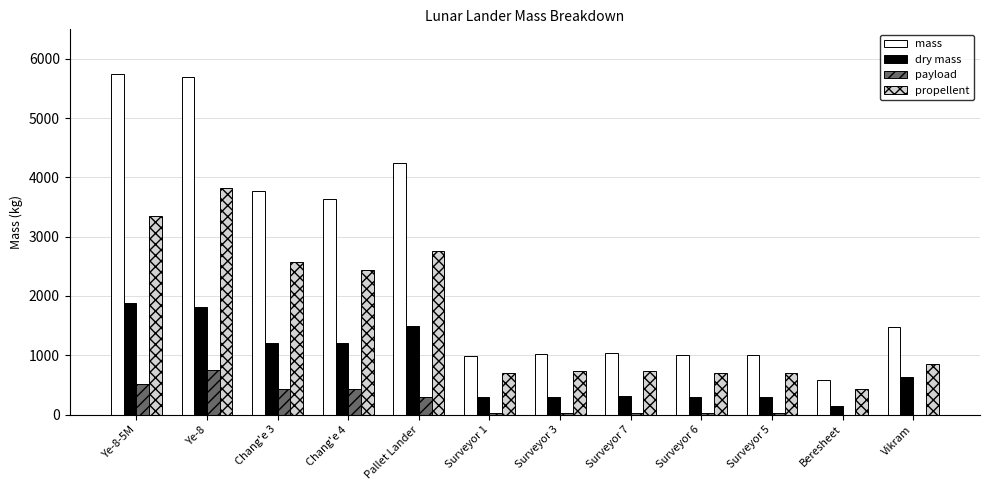

Which series has the largest total across all categories?

mass